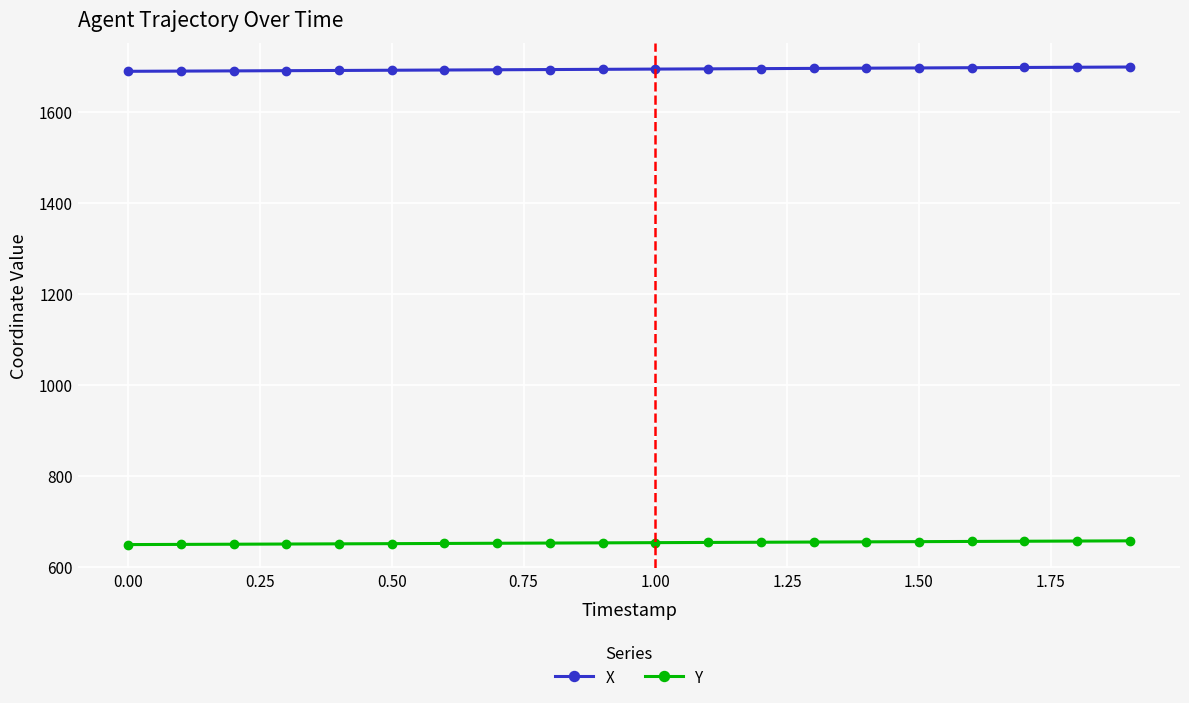

What is the value of the Y point at the 4th from the left?

649.9